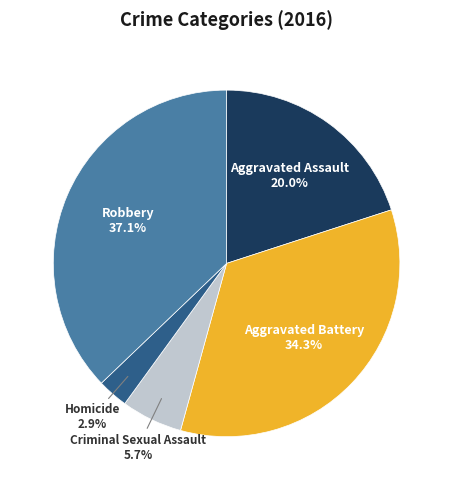

Is there a majority slice in this chart?

No